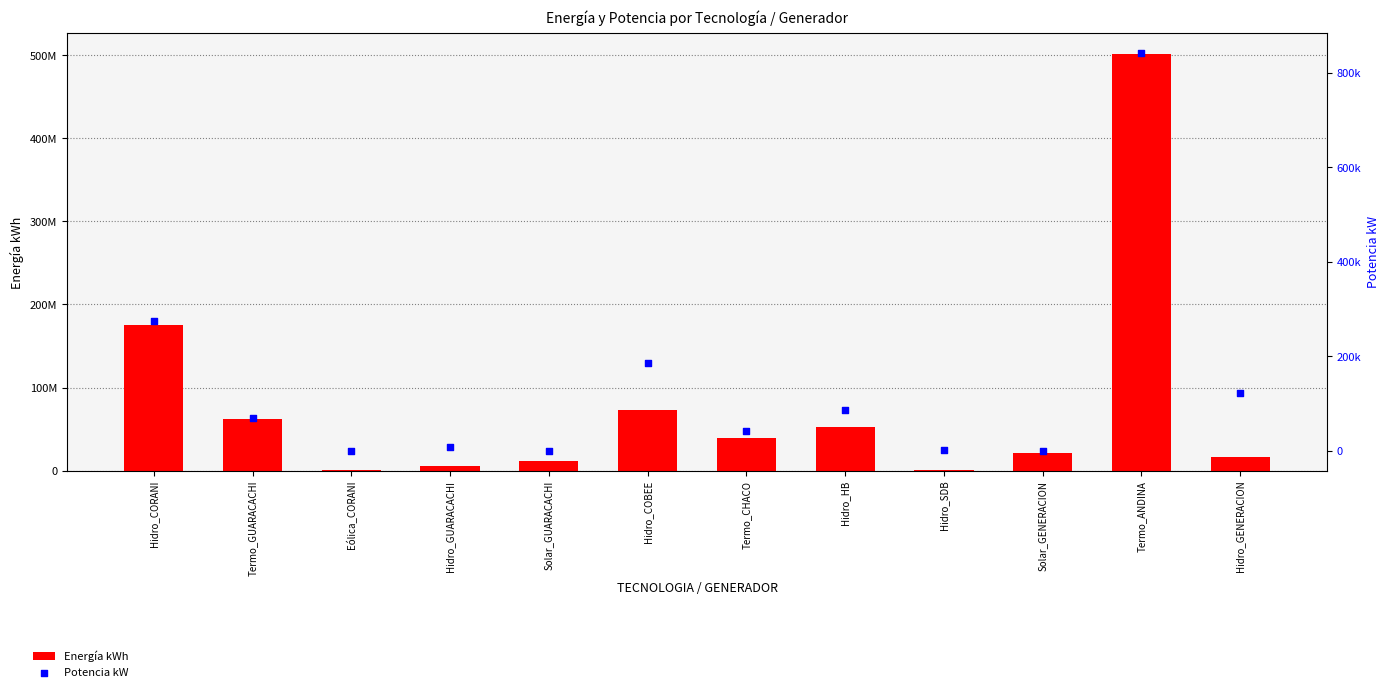

At which category is the sum across all series the highest?

Termo_ANDINA